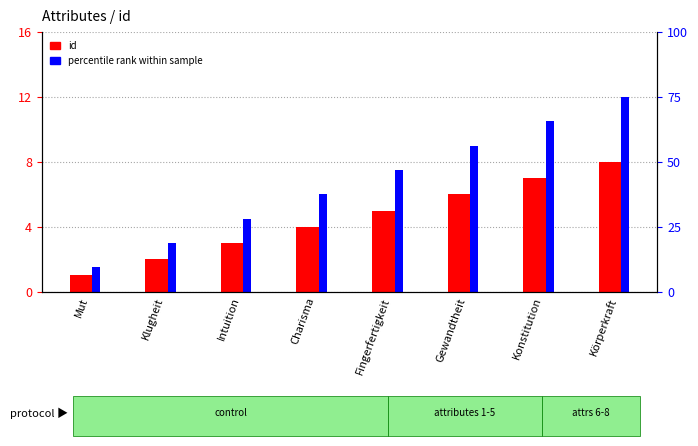

Which series changed the most between Charisma and Gewandtheit?

percentile rank within sample